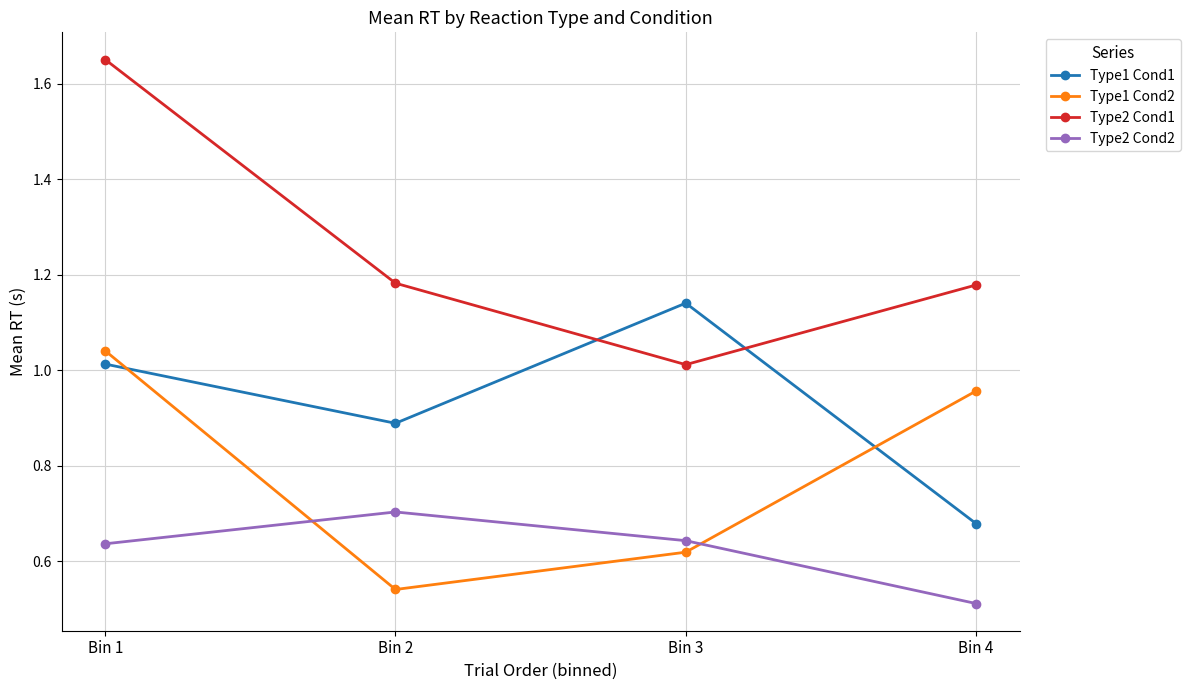

True or false: Type2 Cond2 and Type2 Cond1 intersect in this chart.

False